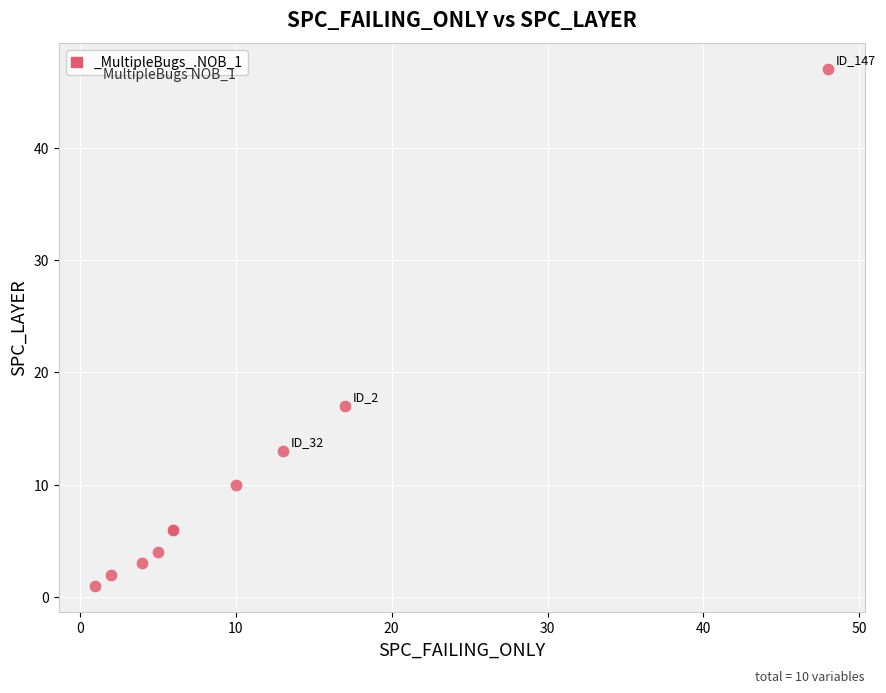

What Y value in the scatter plot is closest to 24?

17